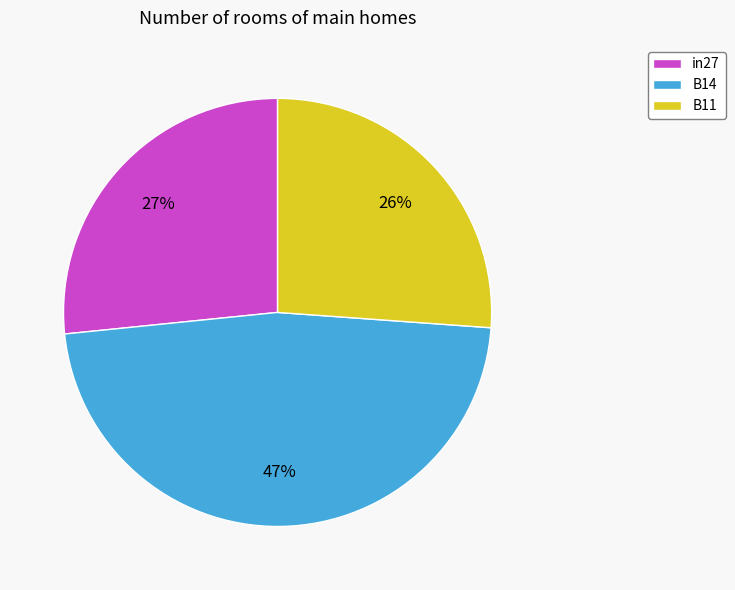

Is there any slice that represents more than half of the pie?

No